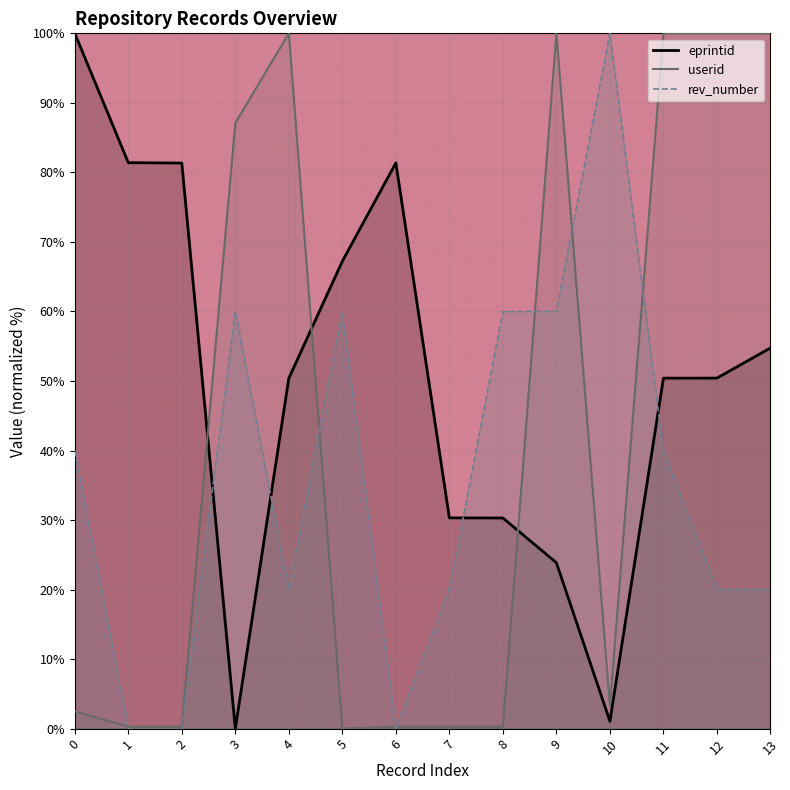

True or false: userid has more than 0 points higher than both neighbors.

True